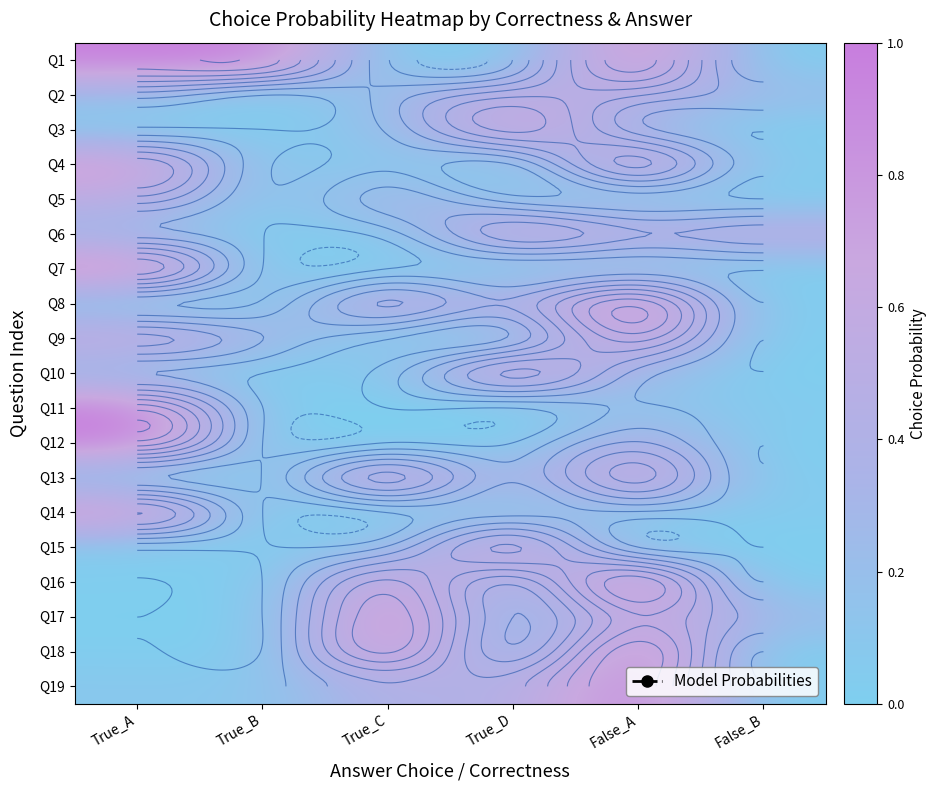

List the labels in order of Q11 value, largest first.

True_A, False_A, False_B, True_B, True_C, True_D